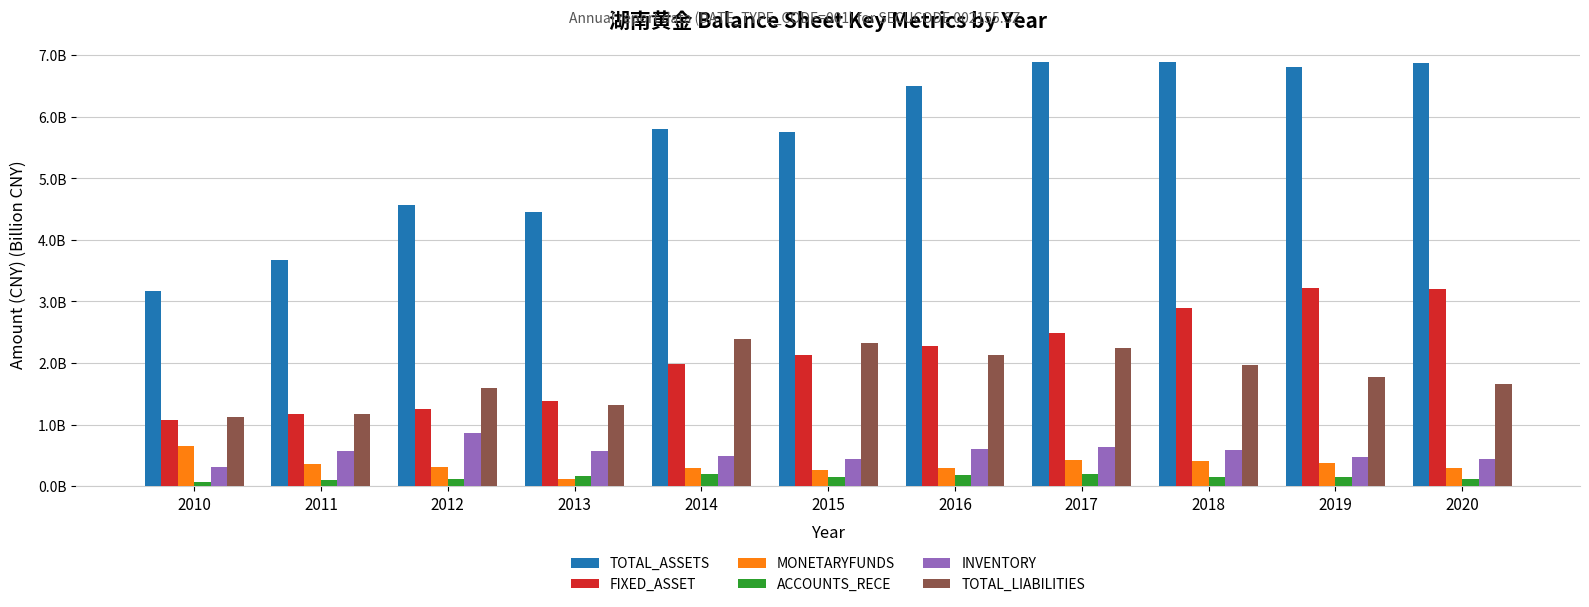

What is the value of the TOTAL_ASSETS bar at the 9th from the left?

6.9